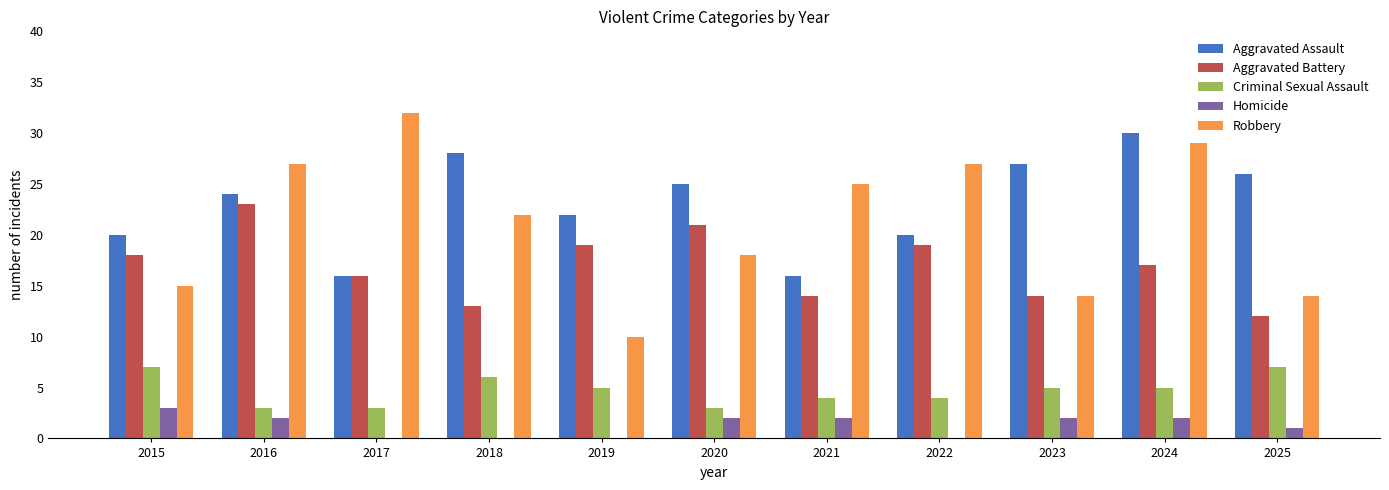

Which label corresponds to the largest value in the chart?

2017